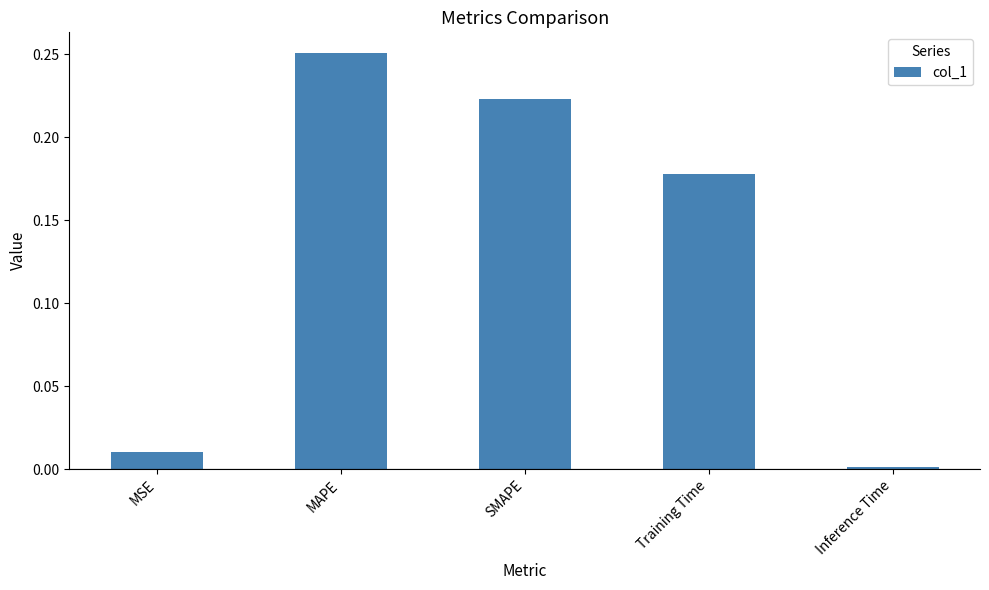

What is the change in value from MAPE to Inference Time?

-0.2